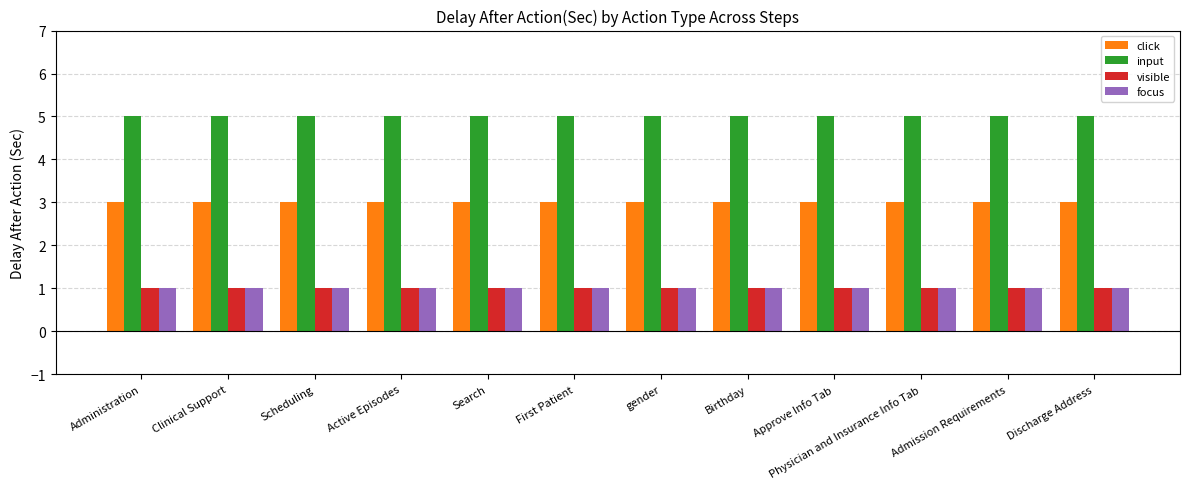

Which series has the largest total across all categories?

input